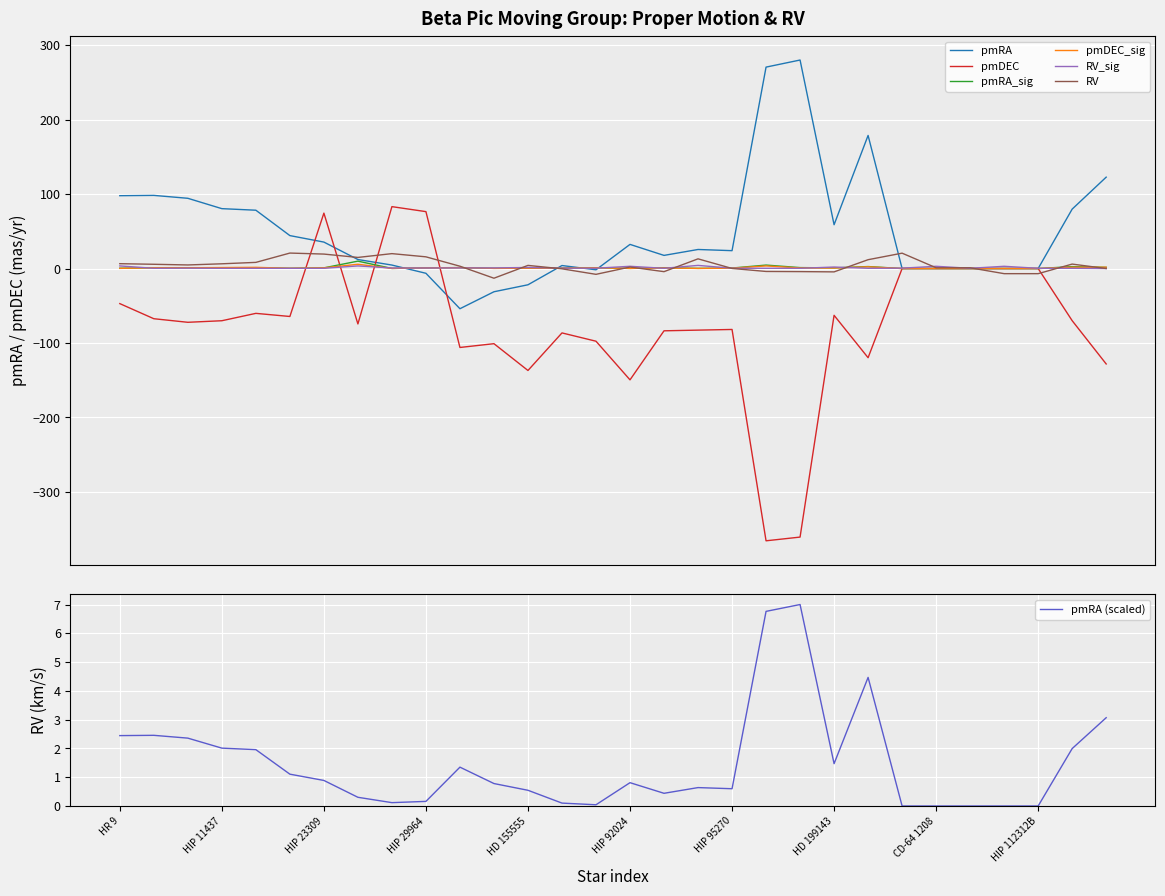

True or false: pmDEC and pmRA intersect in this chart.

True